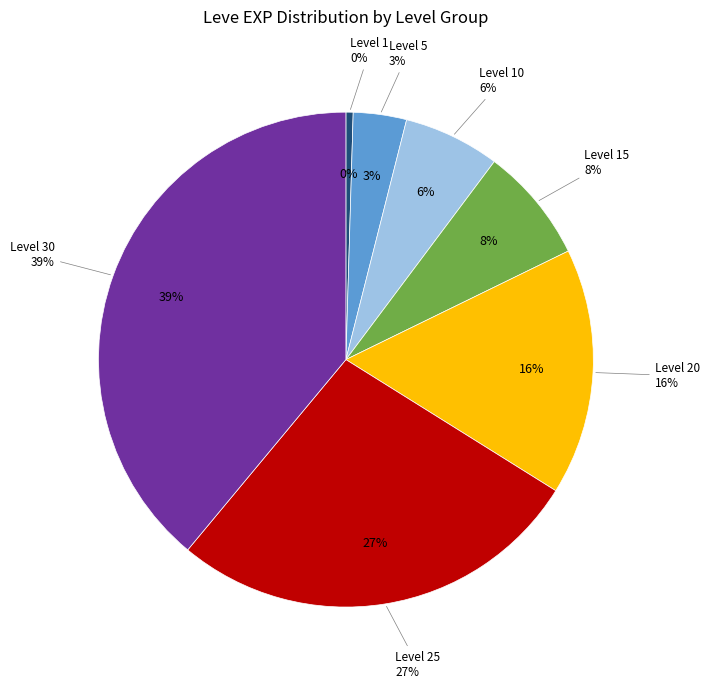

What percentage is the Level 5 slice, to the nearest percent?

3%